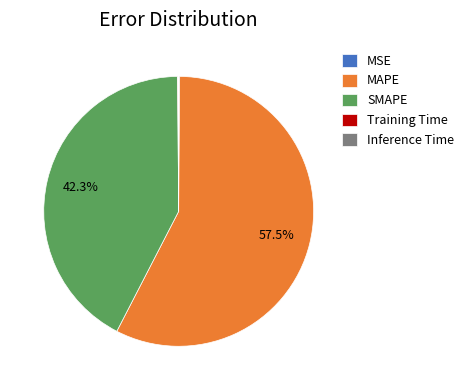

Is there a majority slice in this chart?

Yes